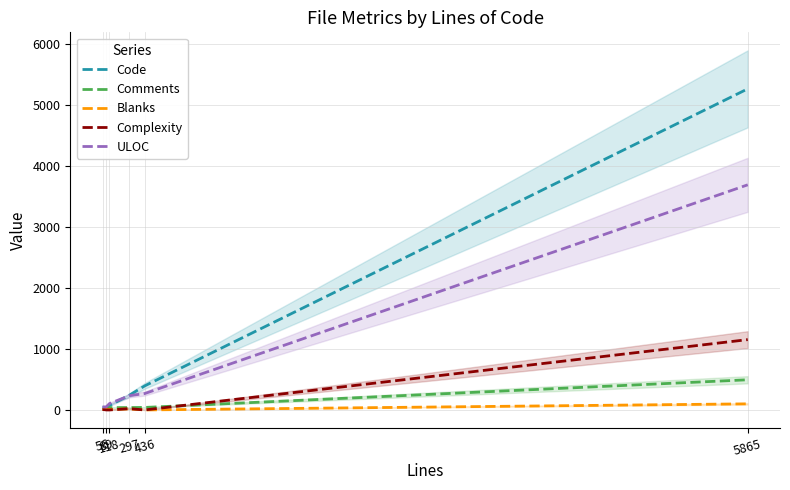

What is the maximum value for Comments?

495